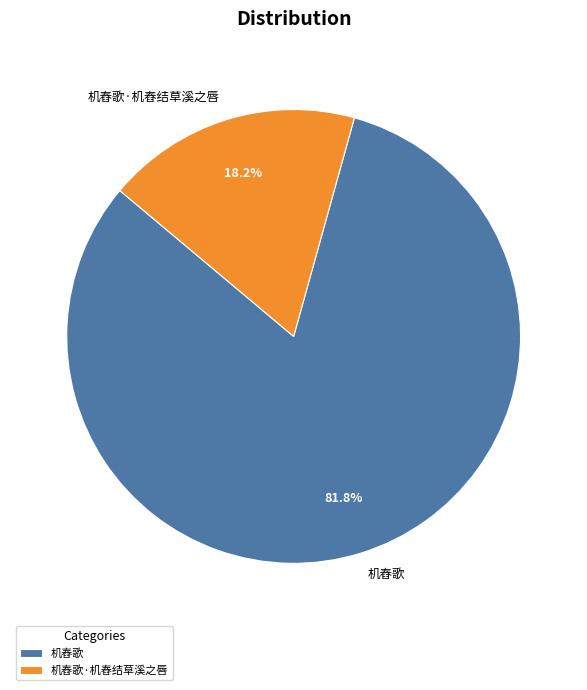

Is it true that 机舂歌 is 82% of the pie?

True